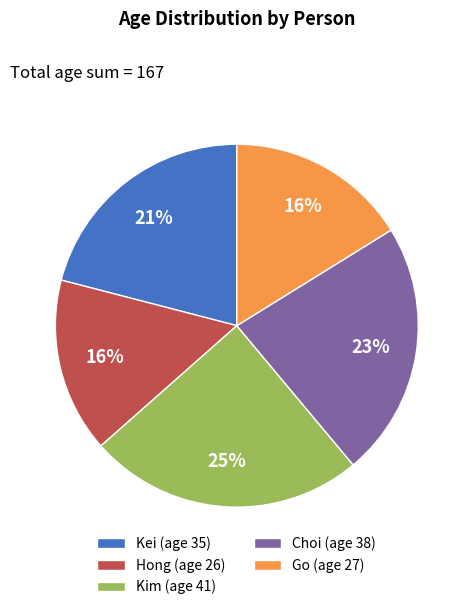

To the nearest percent, what percentage of the pie is Kei?

21%